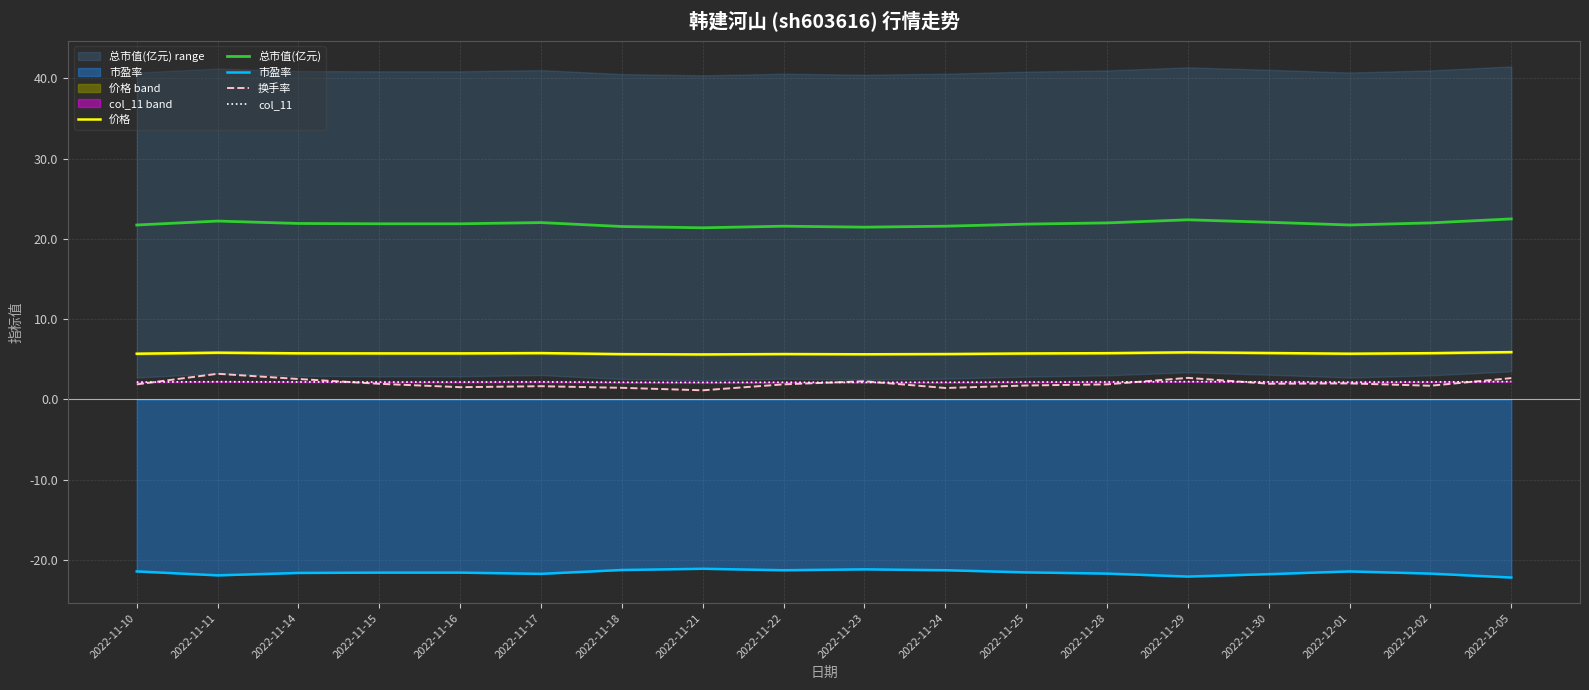

What value does the col_11 series have at 2022-11-22?

2.1